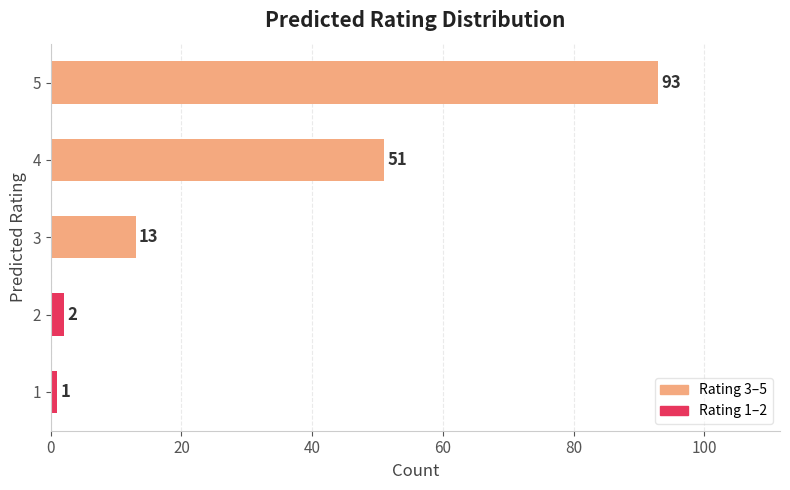

What is the ratio of the value at 4 to the value at 2?

25.5